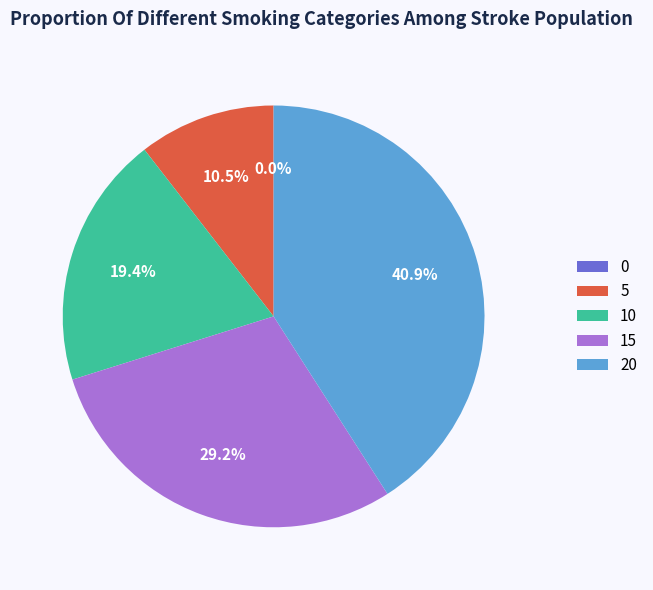

Is there any slice that represents more than half of the pie?

No